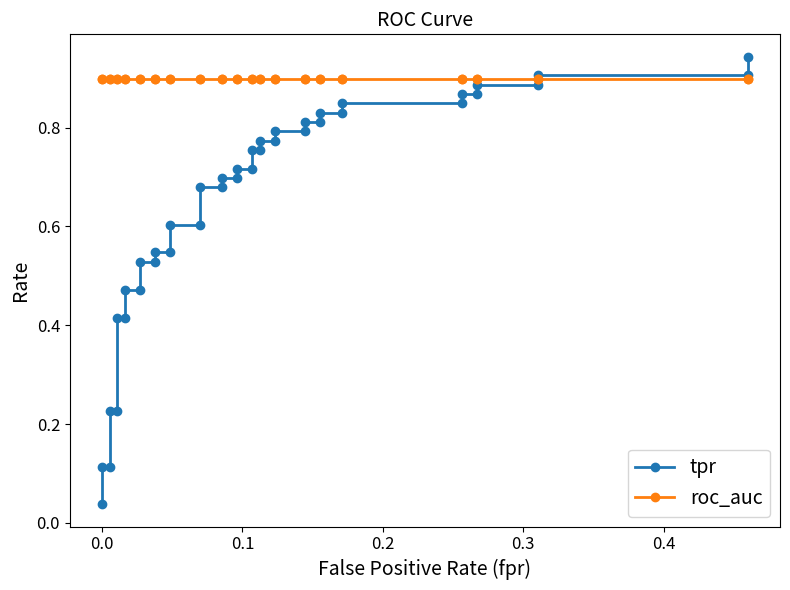

List the series in order of their peak value, highest first.

tpr, roc_auc